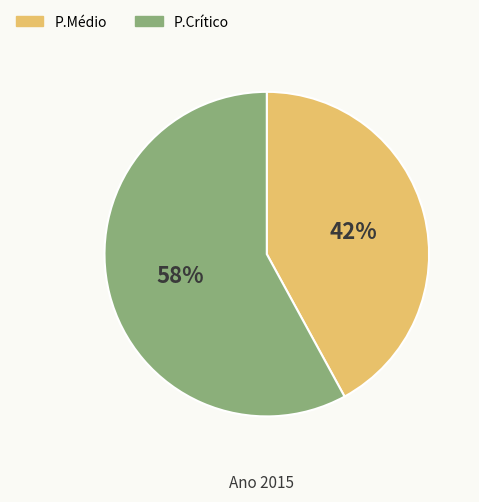

To the nearest percent, what is the difference between the P.Médio and P.Crítico slice percentages?

16%